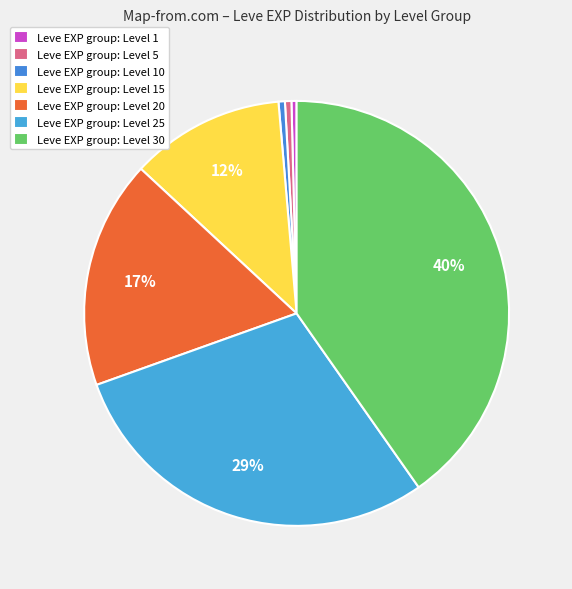

Which category has the biggest portion of the pie?

Level 30